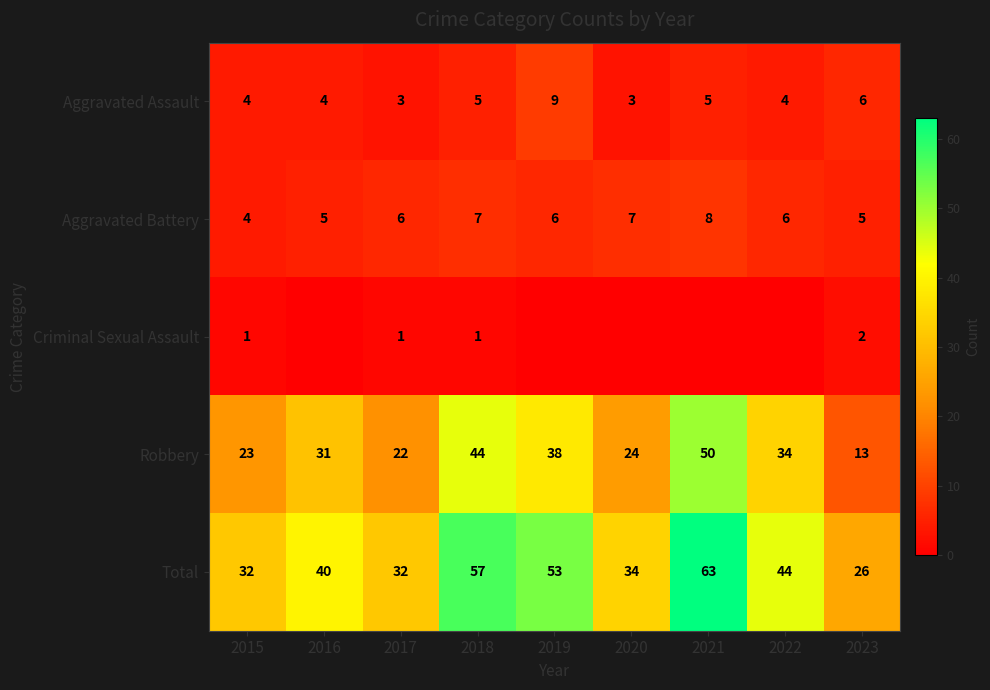

What value does the Aggravated Battery series have at 2018?

7